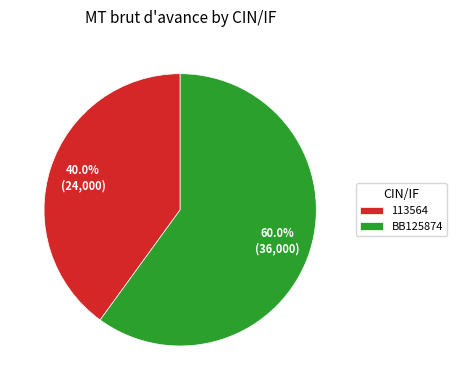

To the nearest percent, what is the difference between the largest and smallest slice percentages?

20%